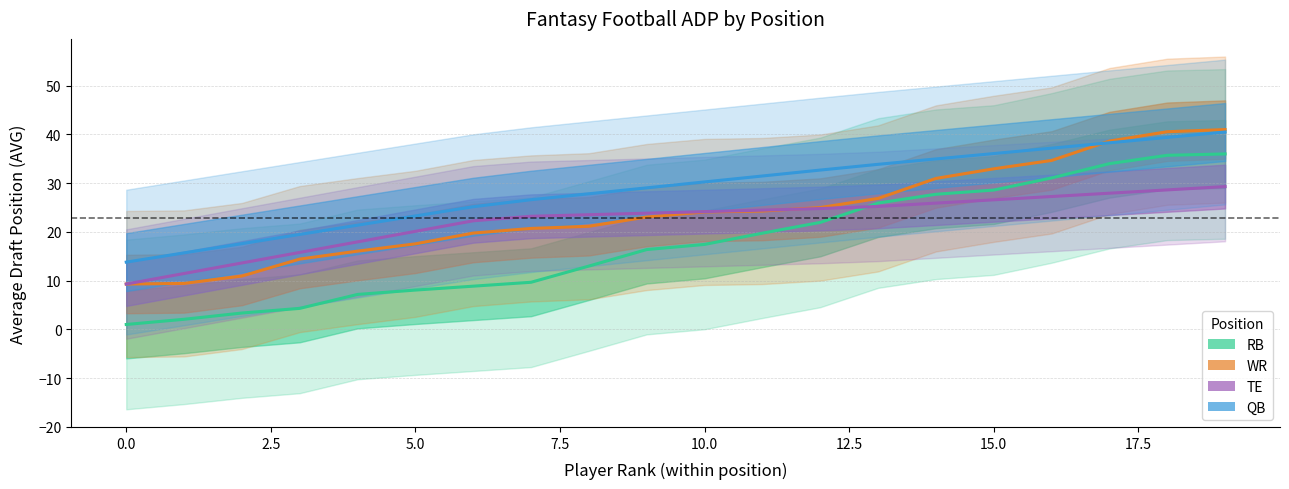

What is the lowest value of the TE series?

9.3